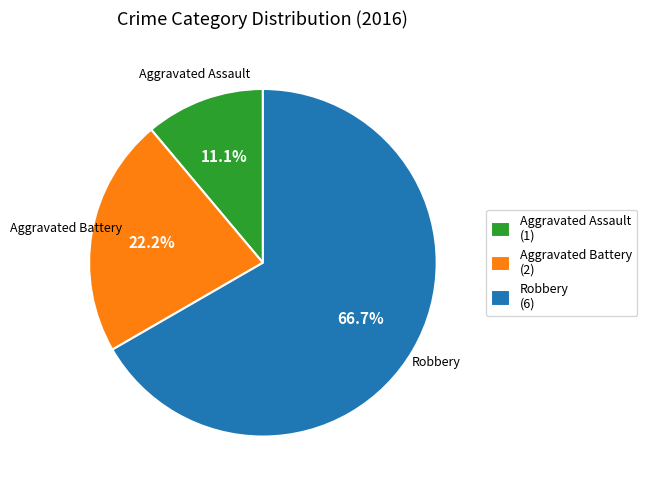

Combined, do Robbery and Aggravated Assault account for over 50%?

Yes